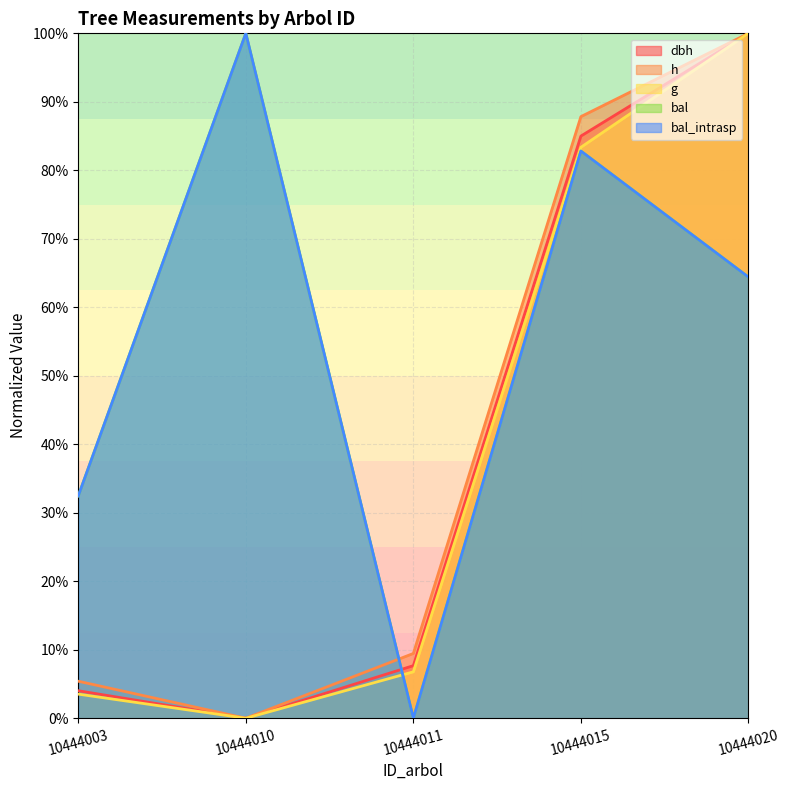

Is the value of bal at 10444003 greater than the value of h at 10444003?

Yes